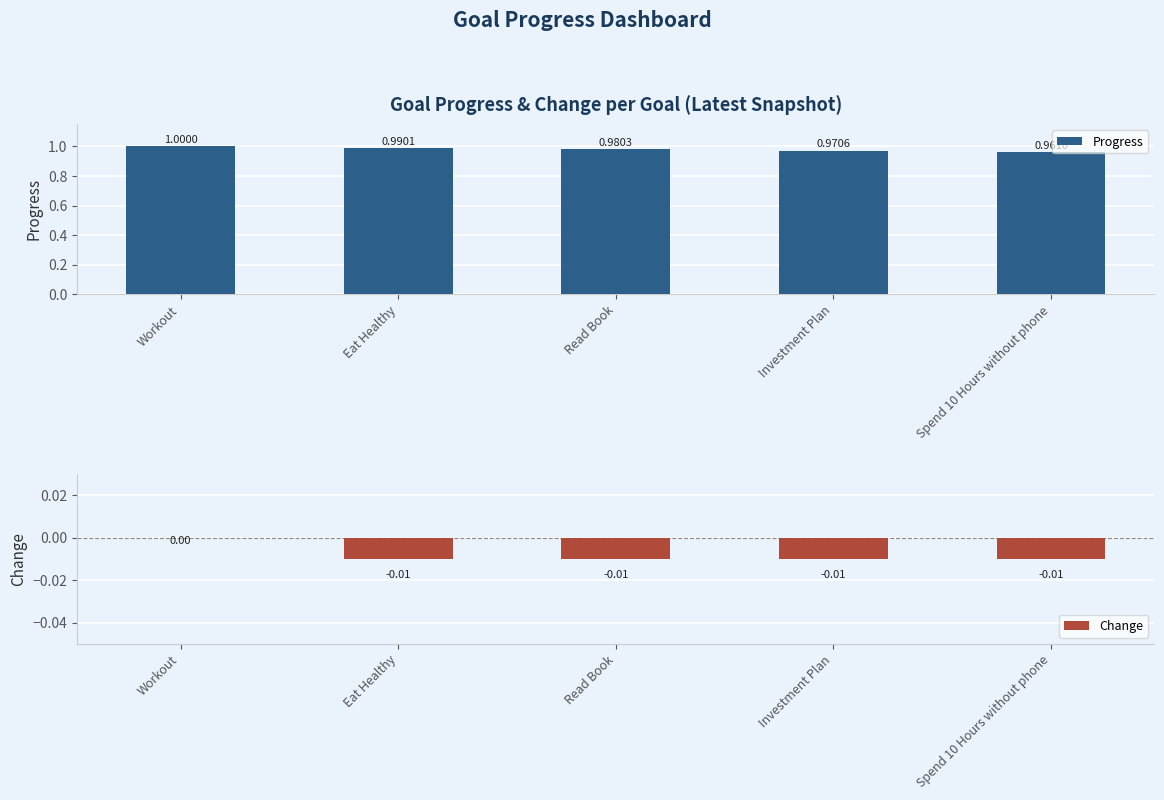

How many bars are there in each group?

2